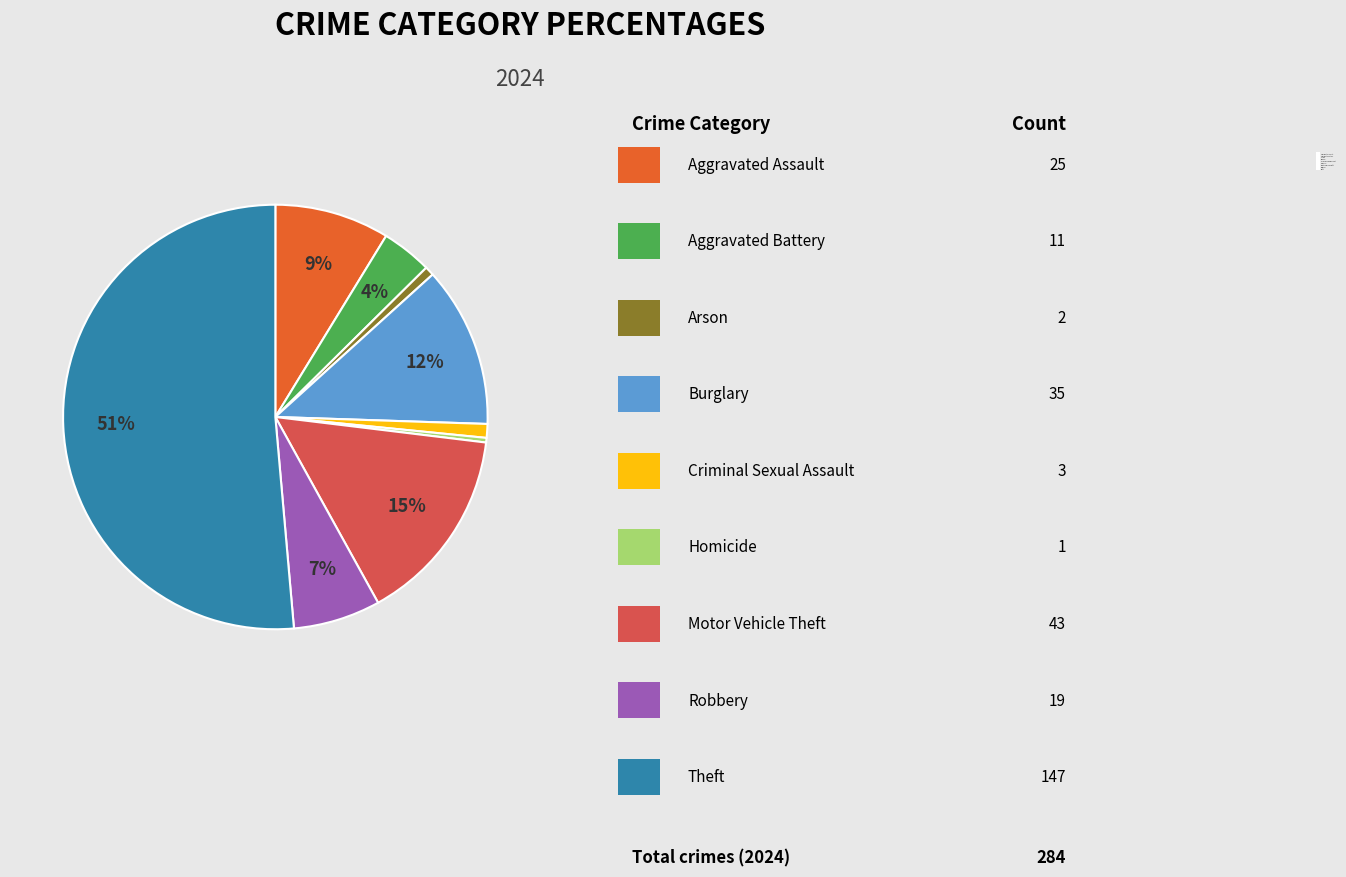

How many slices are in this pie chart?

9